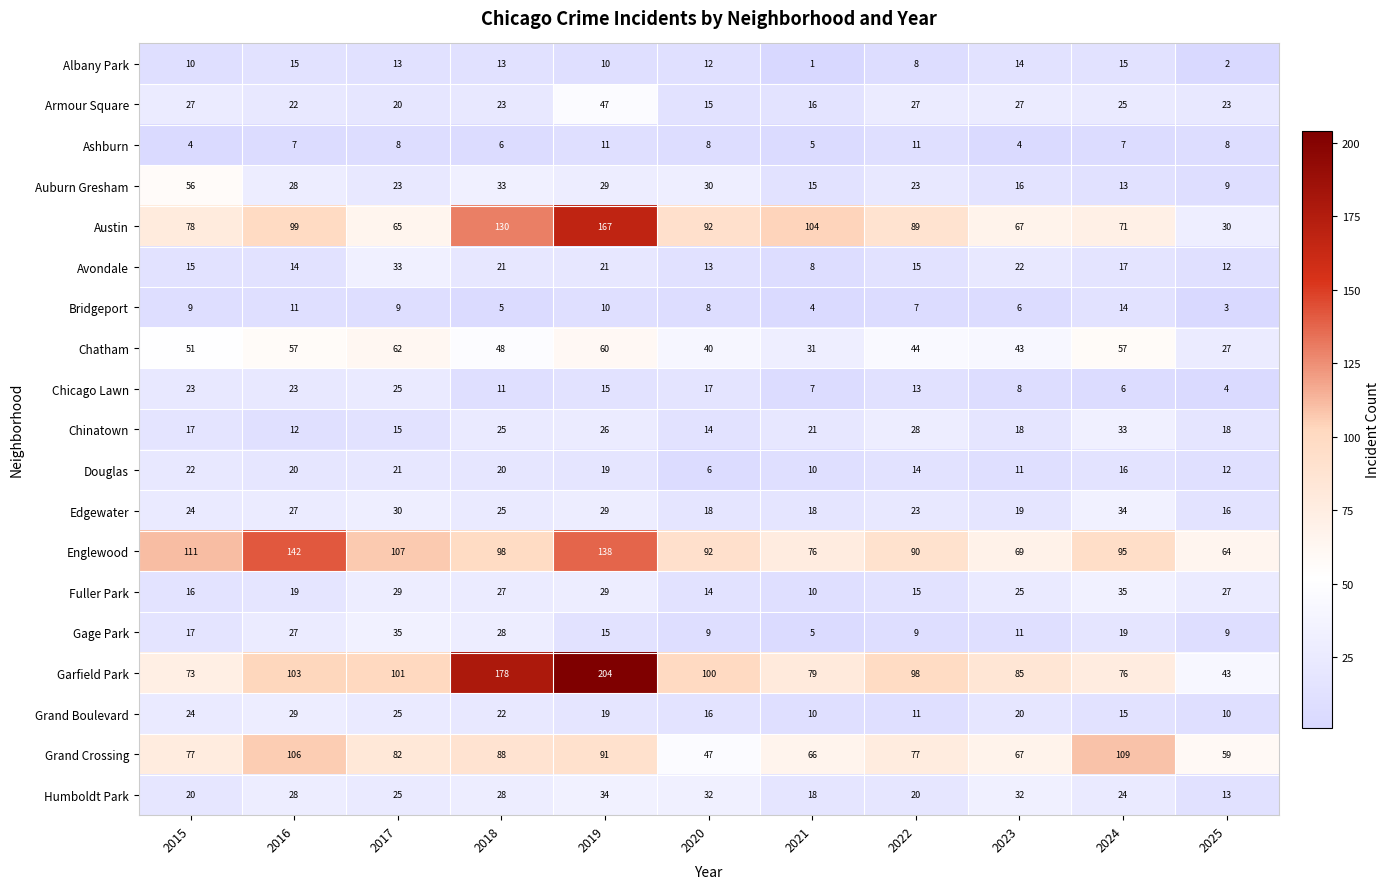

What is the total value across all series at 2019?

974